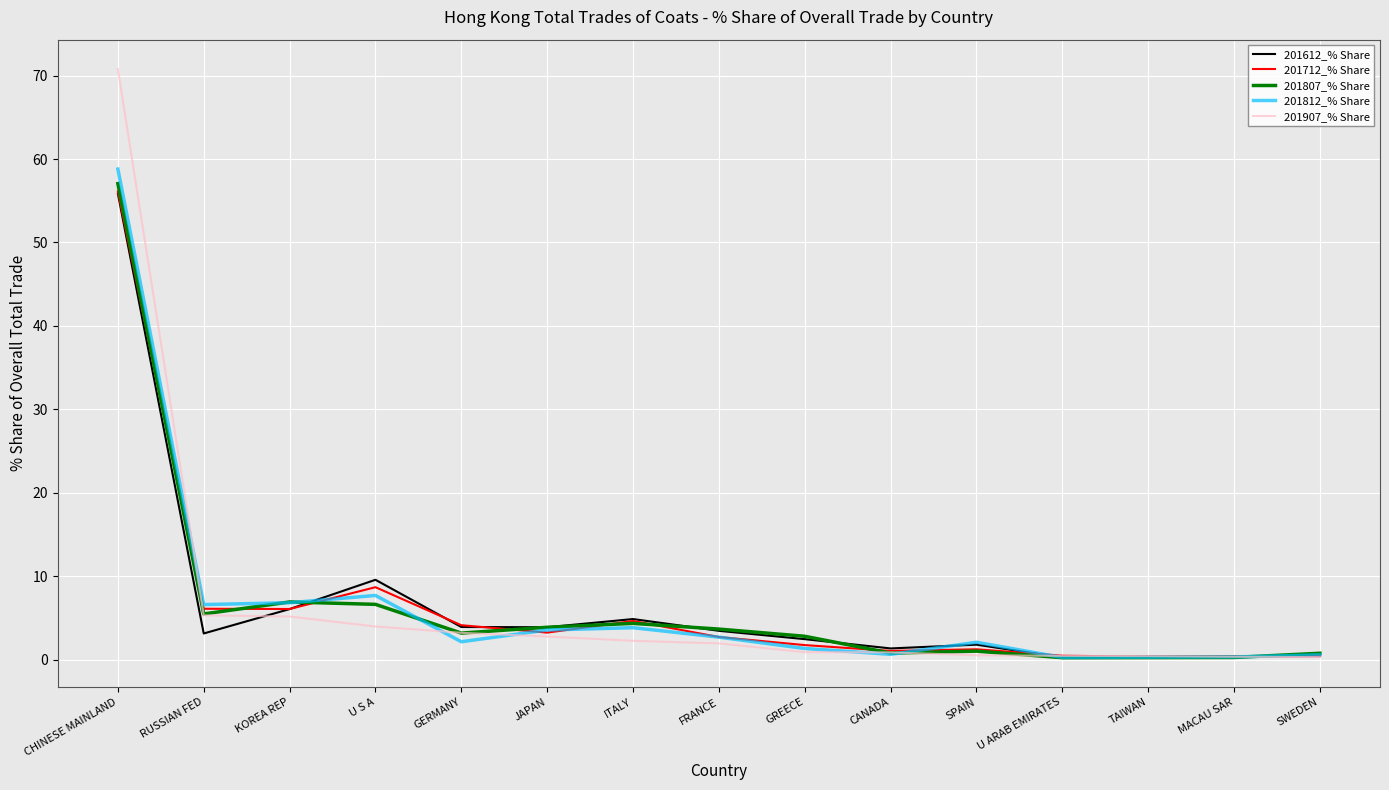

What is the total value across all series at FRANCE?

14.4